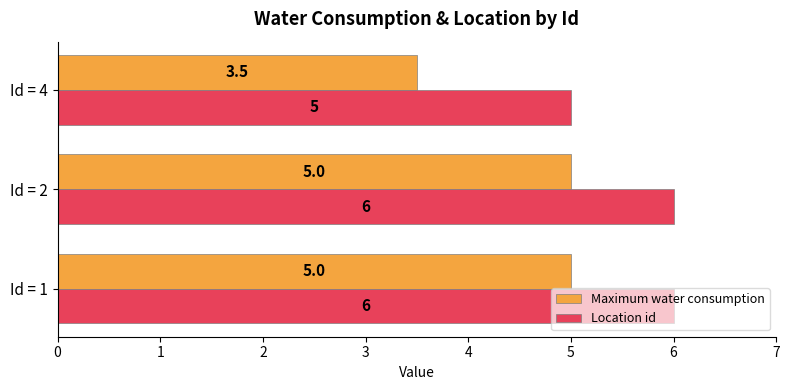

What is the sum of all Location id values?

17.0